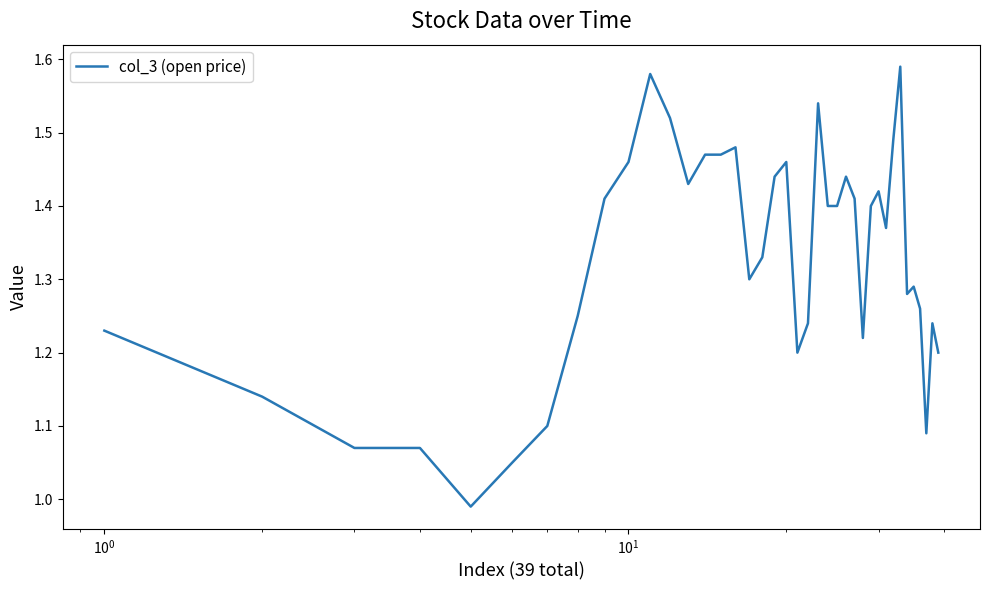

What is the difference between the maximum and minimum values?

0.6